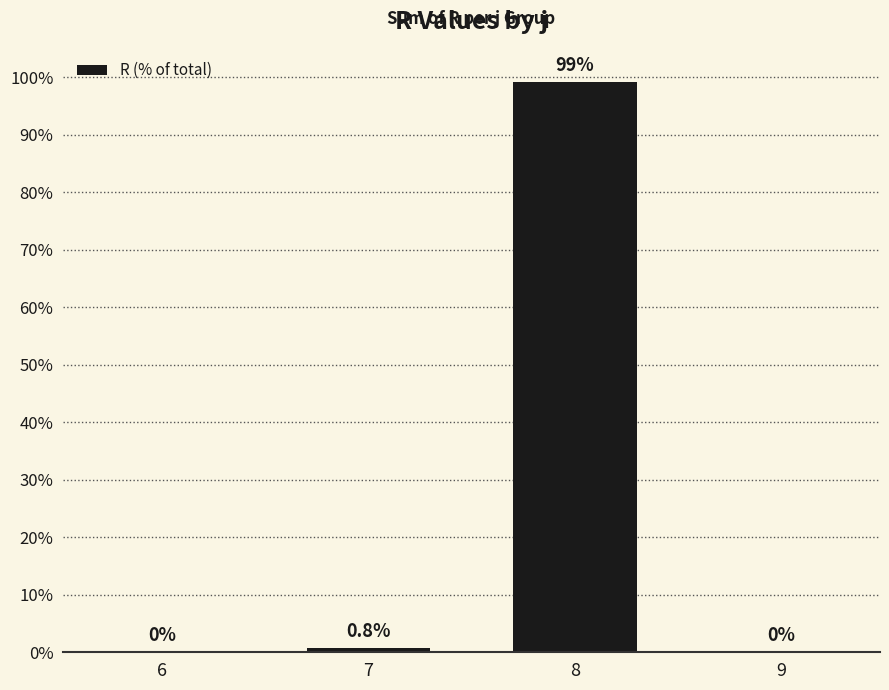

At which label is the value closest to 49?

7